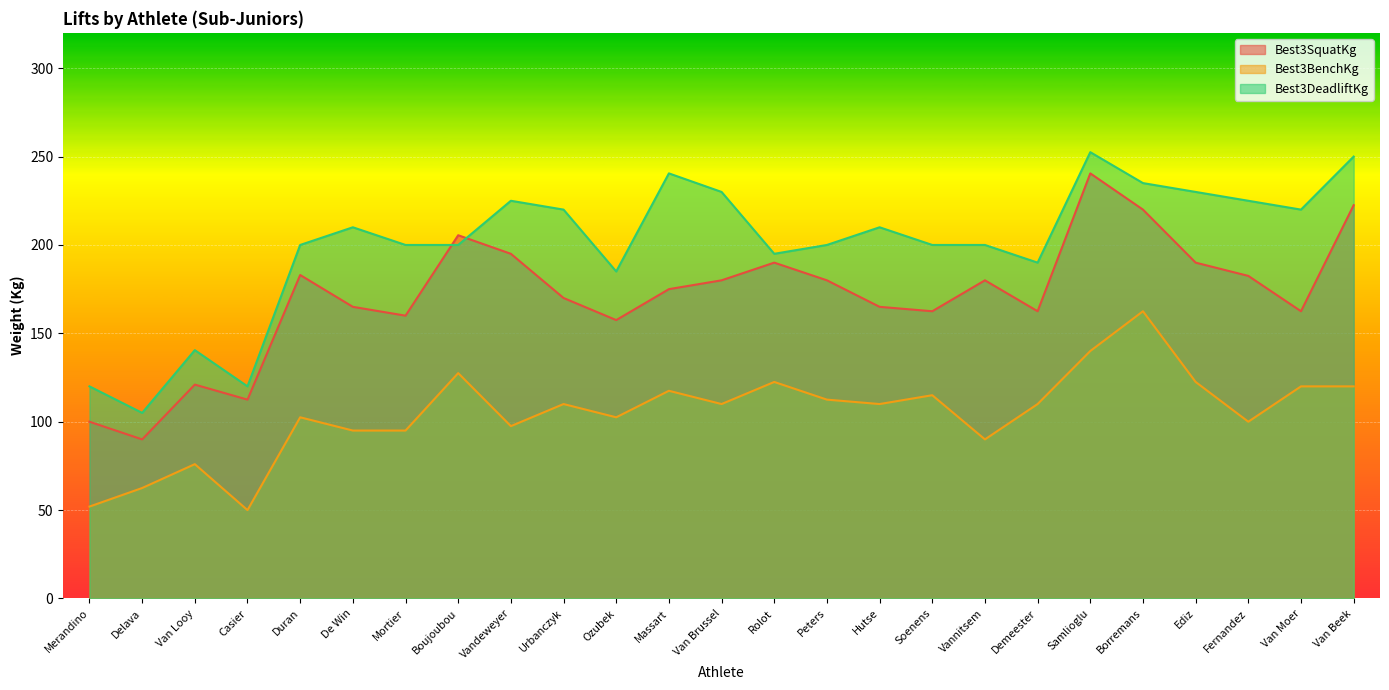

Which series changed the most between Merandino and Demeester?

Best3DeadliftKg